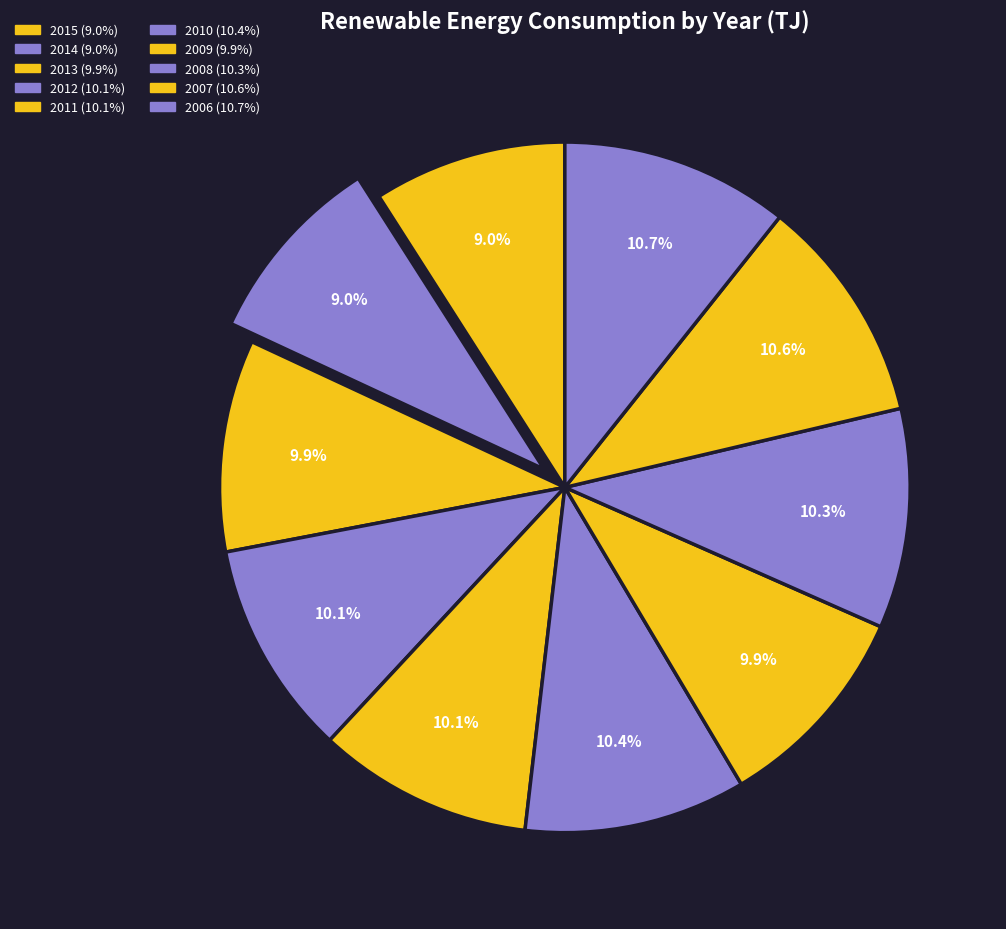

Which has a higher value, 2010 or 2014?

2010